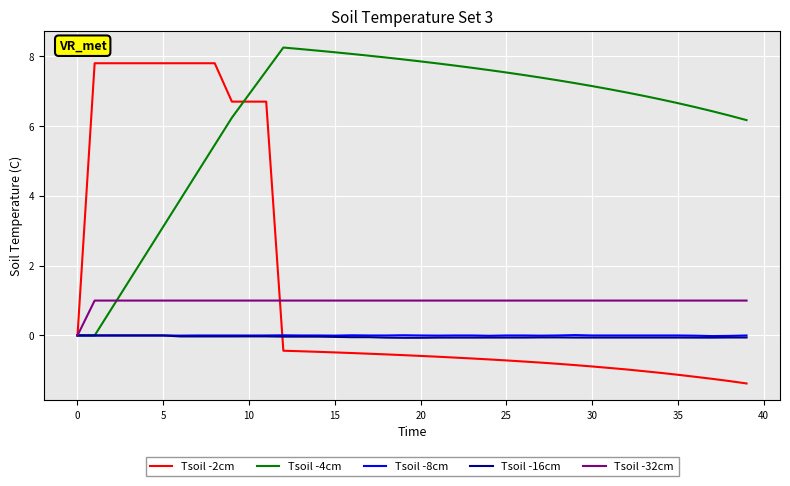

What is the average value of the Tsoil -4cm series?

6.2